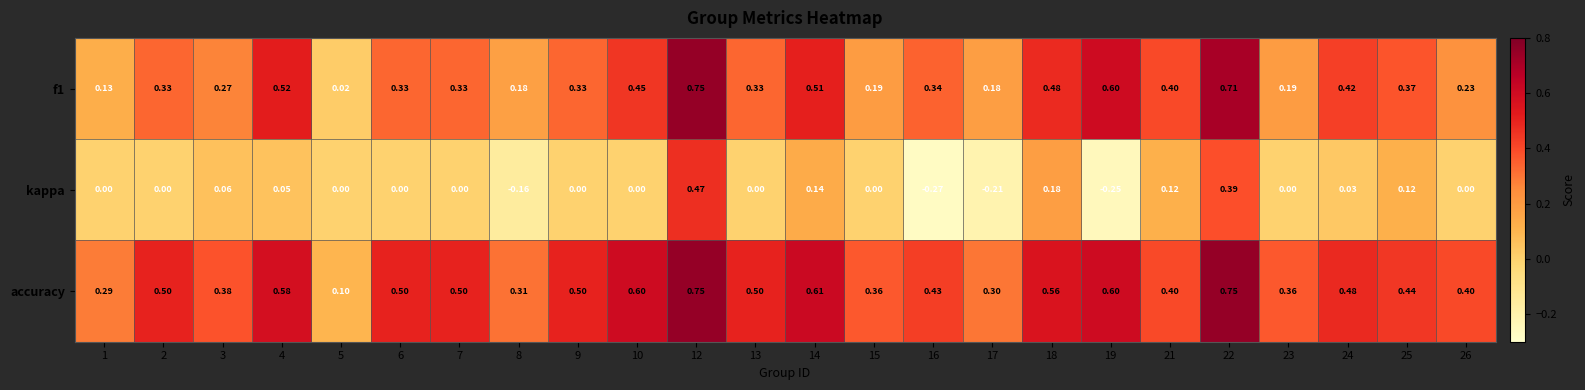

Which series changed the most between 9 and 22?

kappa